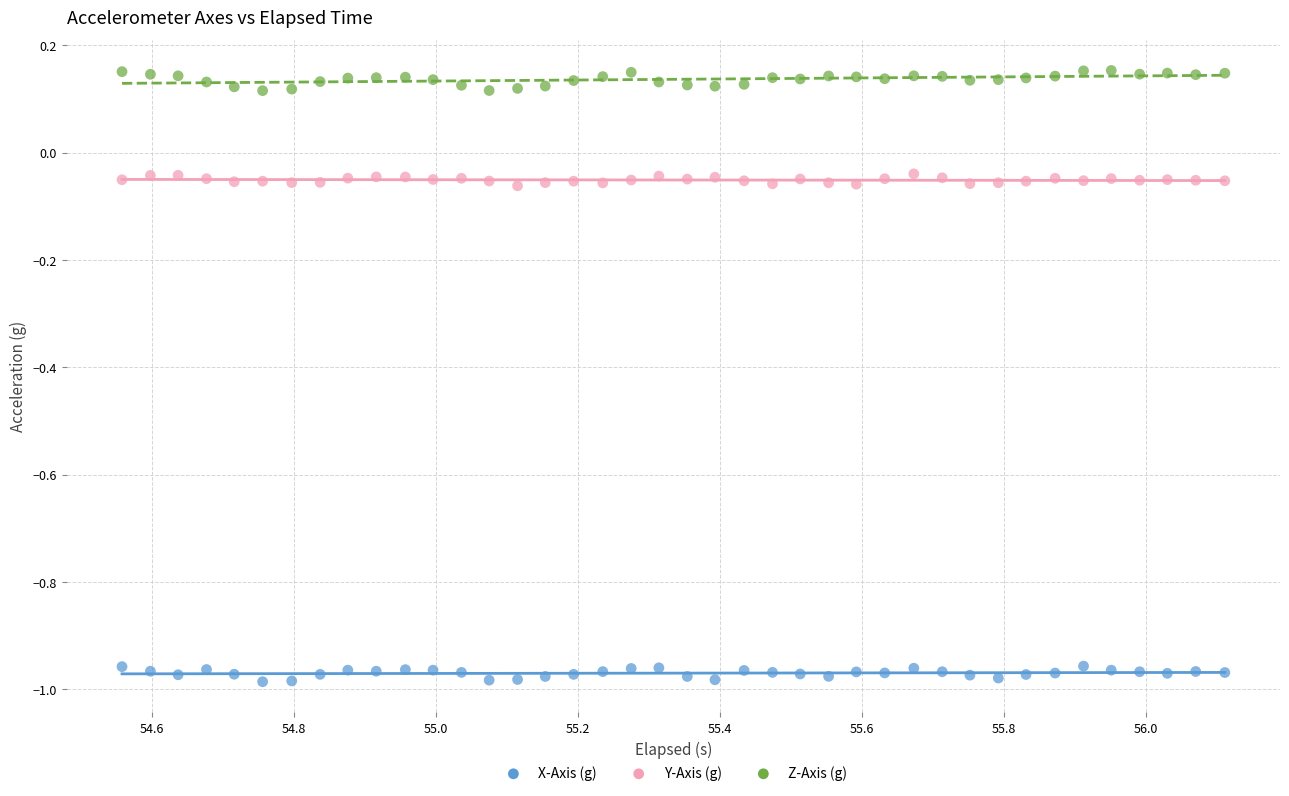

Which series reaches the maximum Y coordinate?

Z-Axis (g)